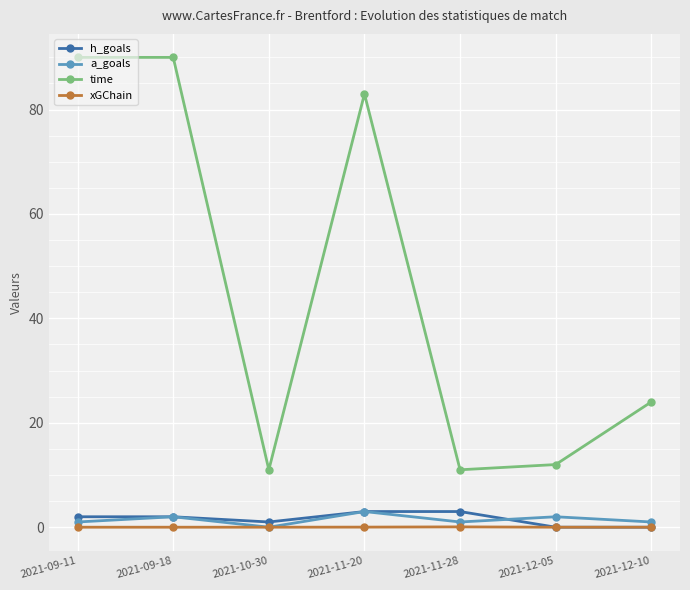

The h_goals series shows 0.0 at 2021-12-10. True or false?

True